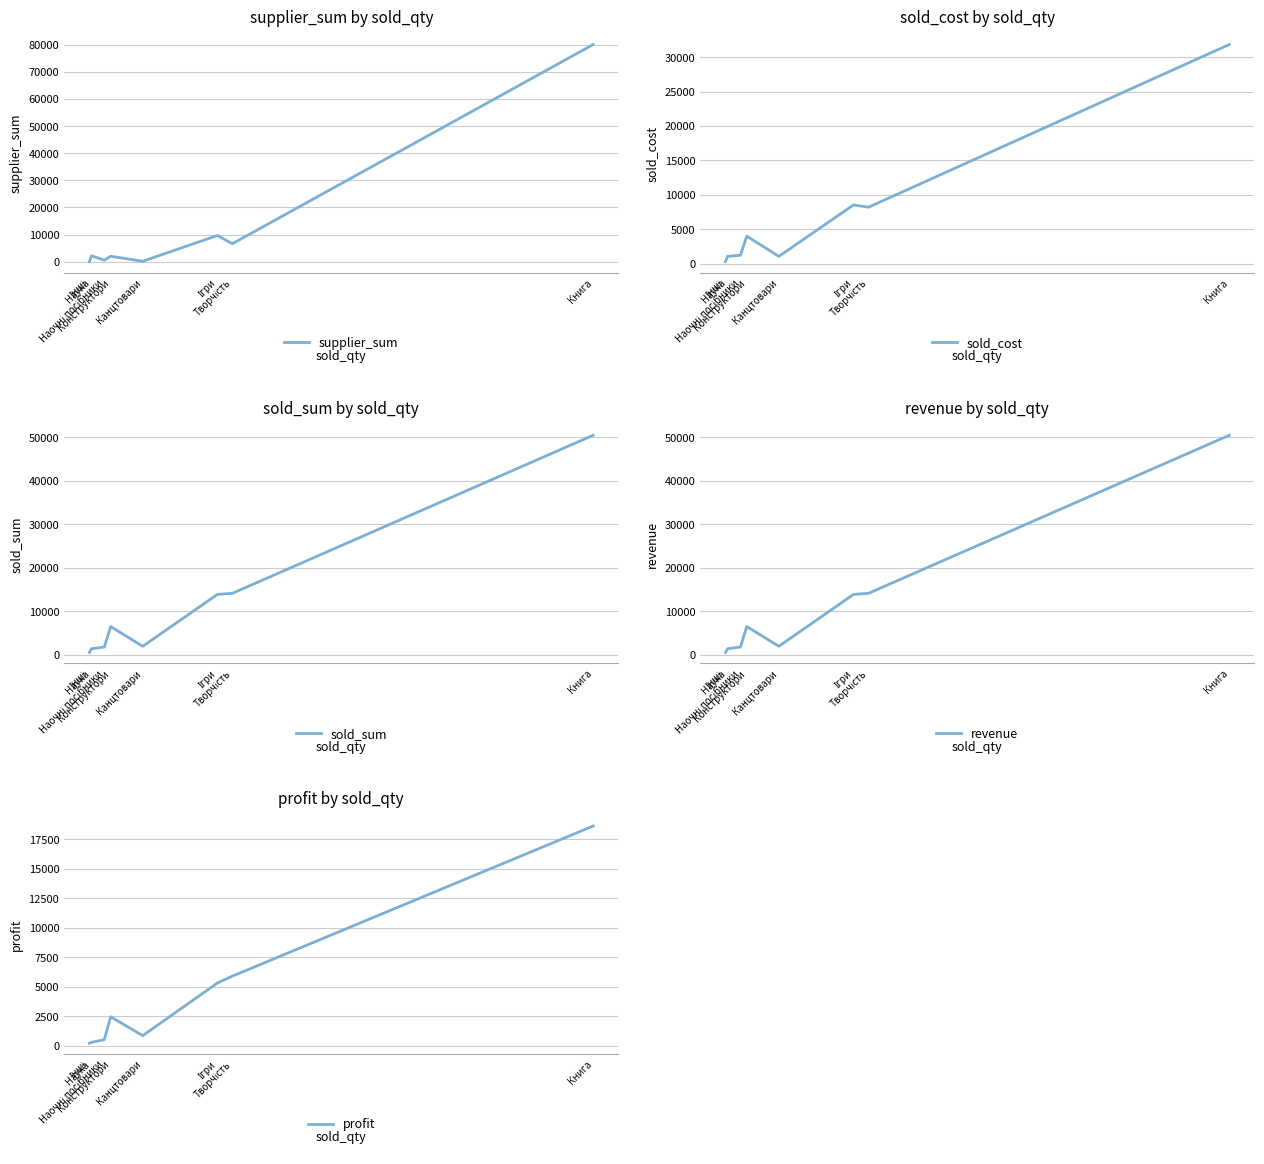

At which label does sold_cost first exceed 3985?

Конструктори